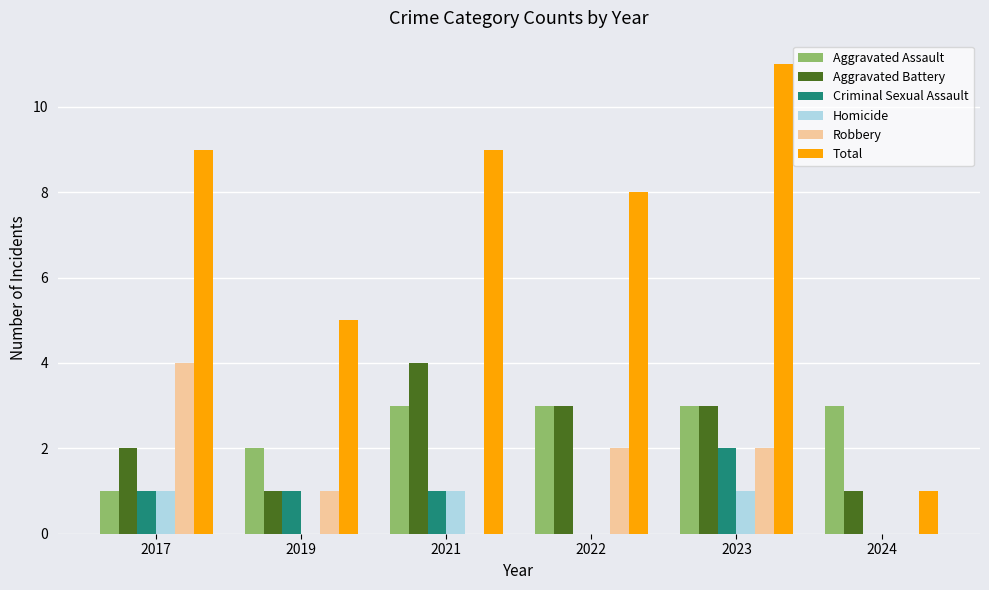

Between 2022 and 2024, which series saw the biggest shift?

Total